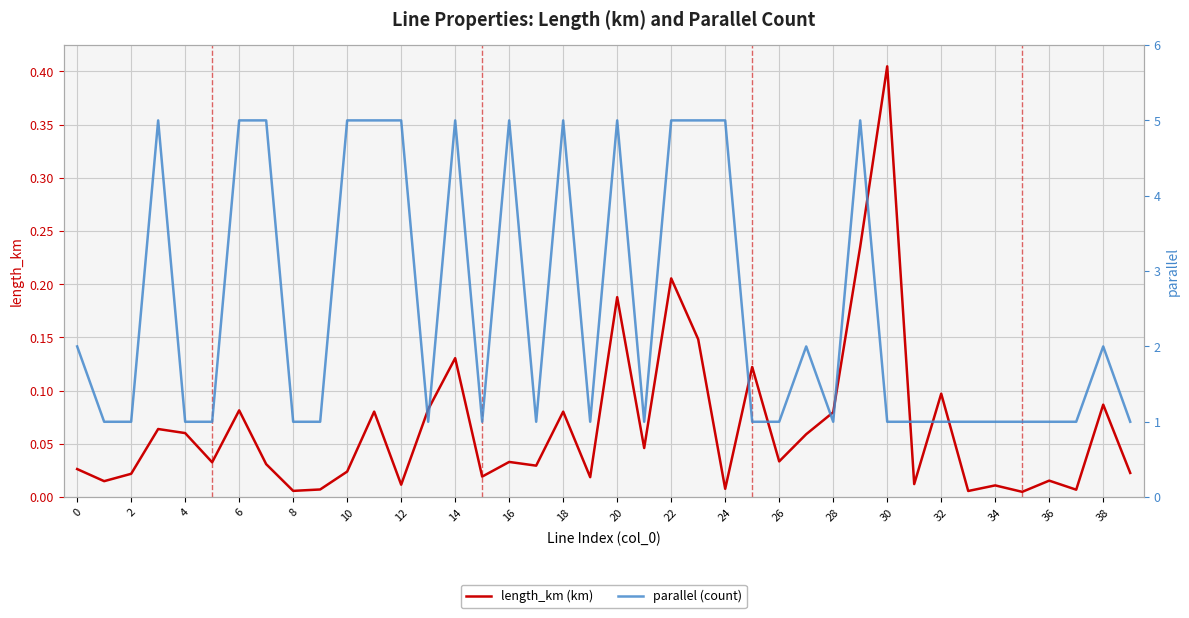

Is this an area chart (filled region under the line)?

No